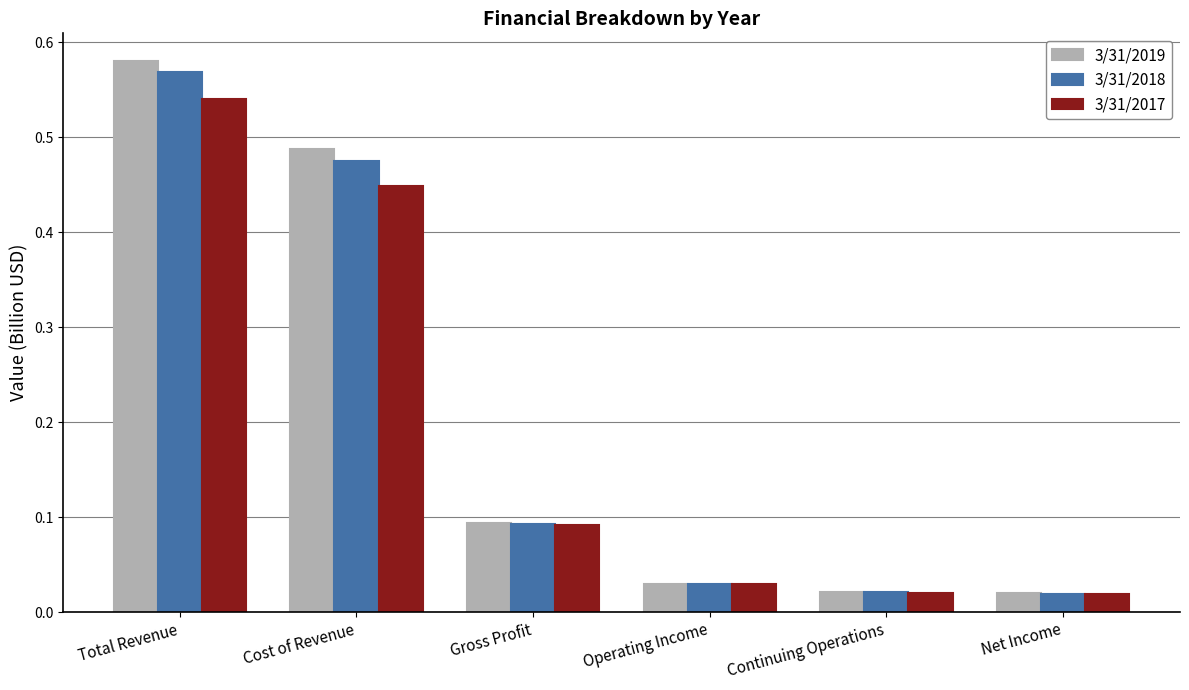

At which category is the sum across all series the highest?

Total Revenue